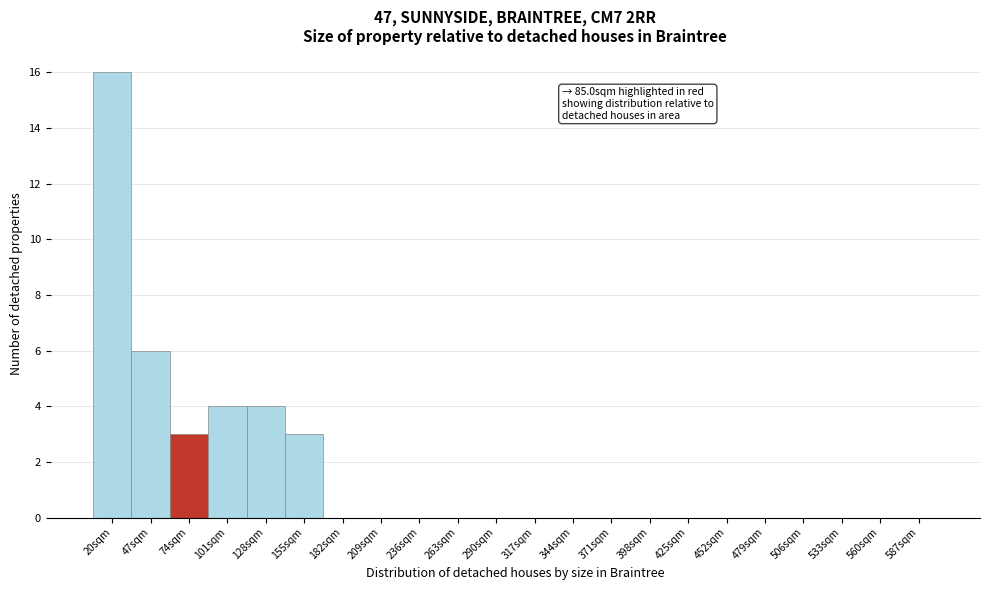

Reading left to right, transcribe all the data shown in this chart.

20sqm=16	47sqm=6	74sqm=3	101sqm=4	128sqm=4	155sqm=3	182sqm=0	209sqm=0	236sqm=0	263sqm=0	290sqm=0	317sqm=0	344sqm=0	371sqm=0	398sqm=0	425sqm=0	452sqm=0	479sqm=0	506sqm=0	533sqm=0	560sqm=0	587sqm=0